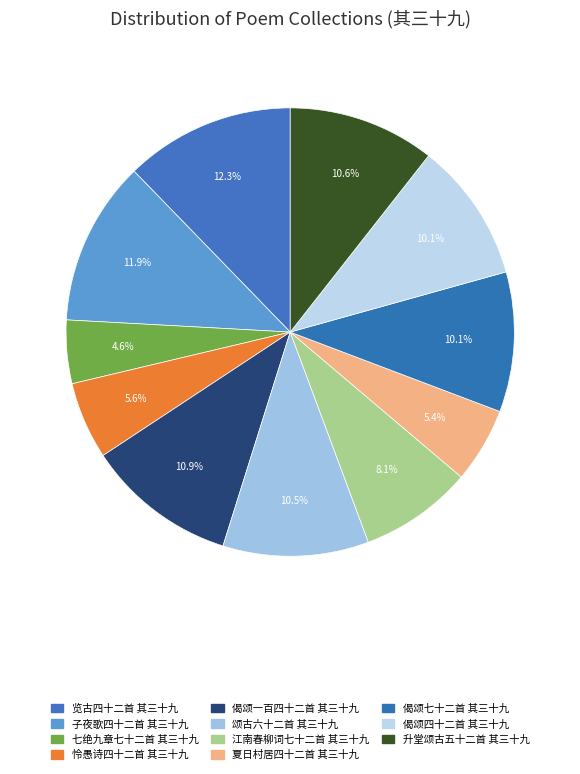

Count the number of slices in the pie.

11